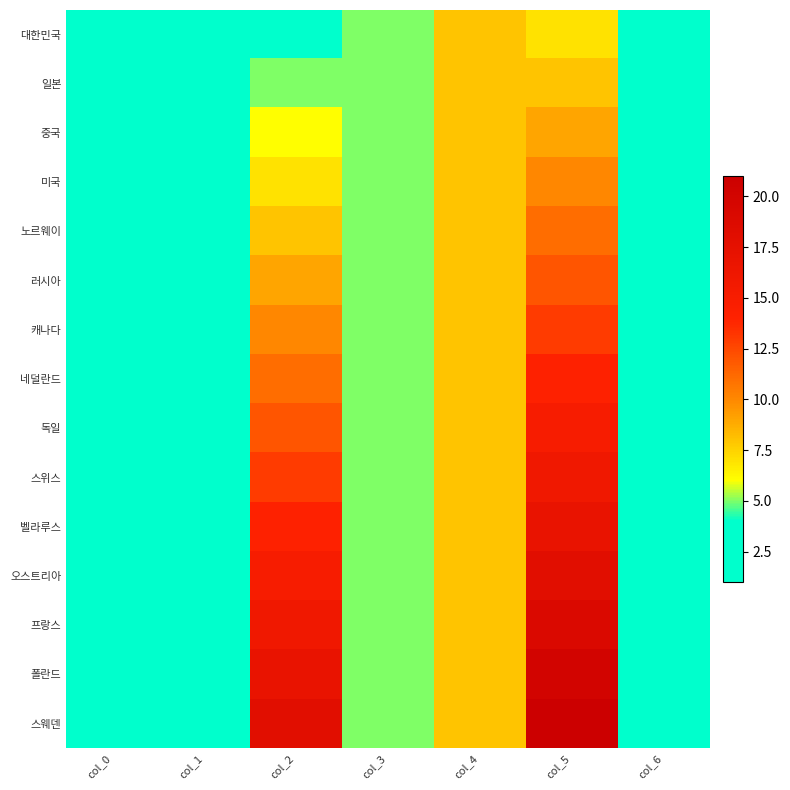

What is the smallest value displayed?

1